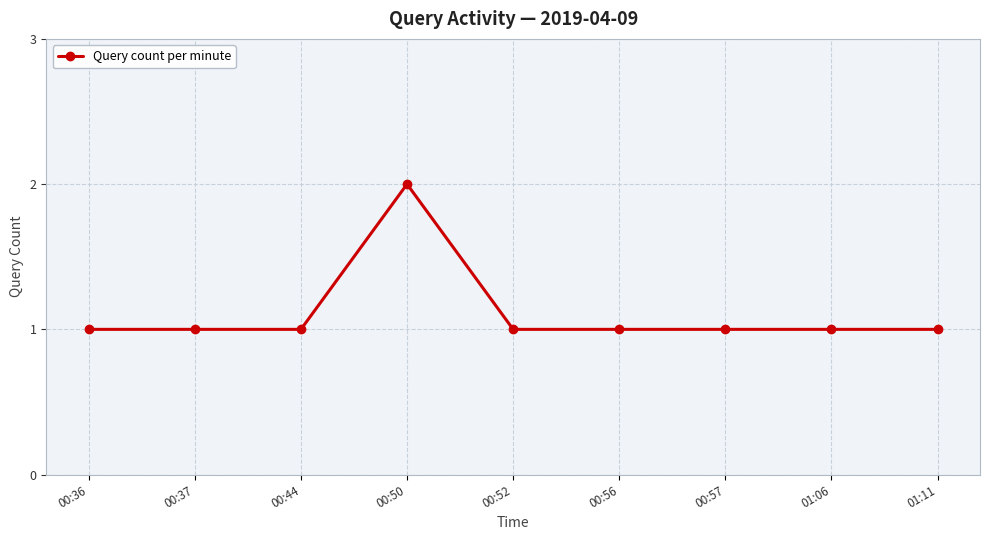

Between 00:50 and 00:56, which is larger?

00:50